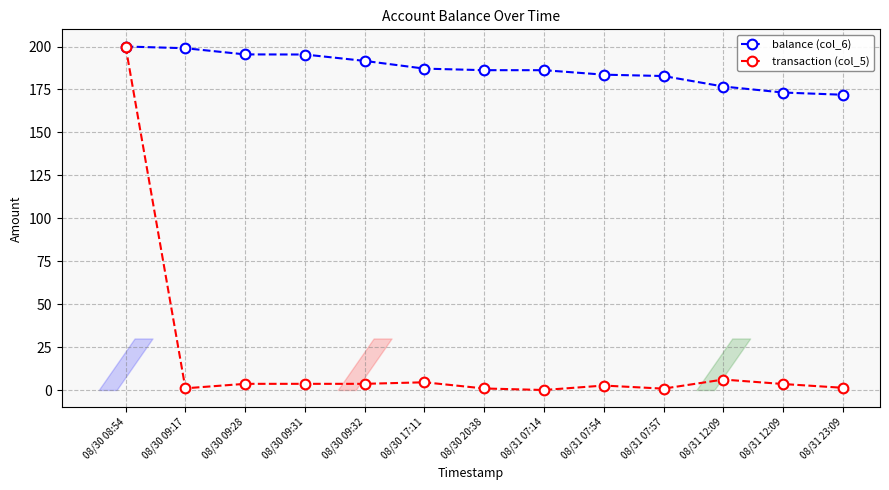

Rank the series by their average value, from lowest to highest.

transaction (col_5), balance (col_6)